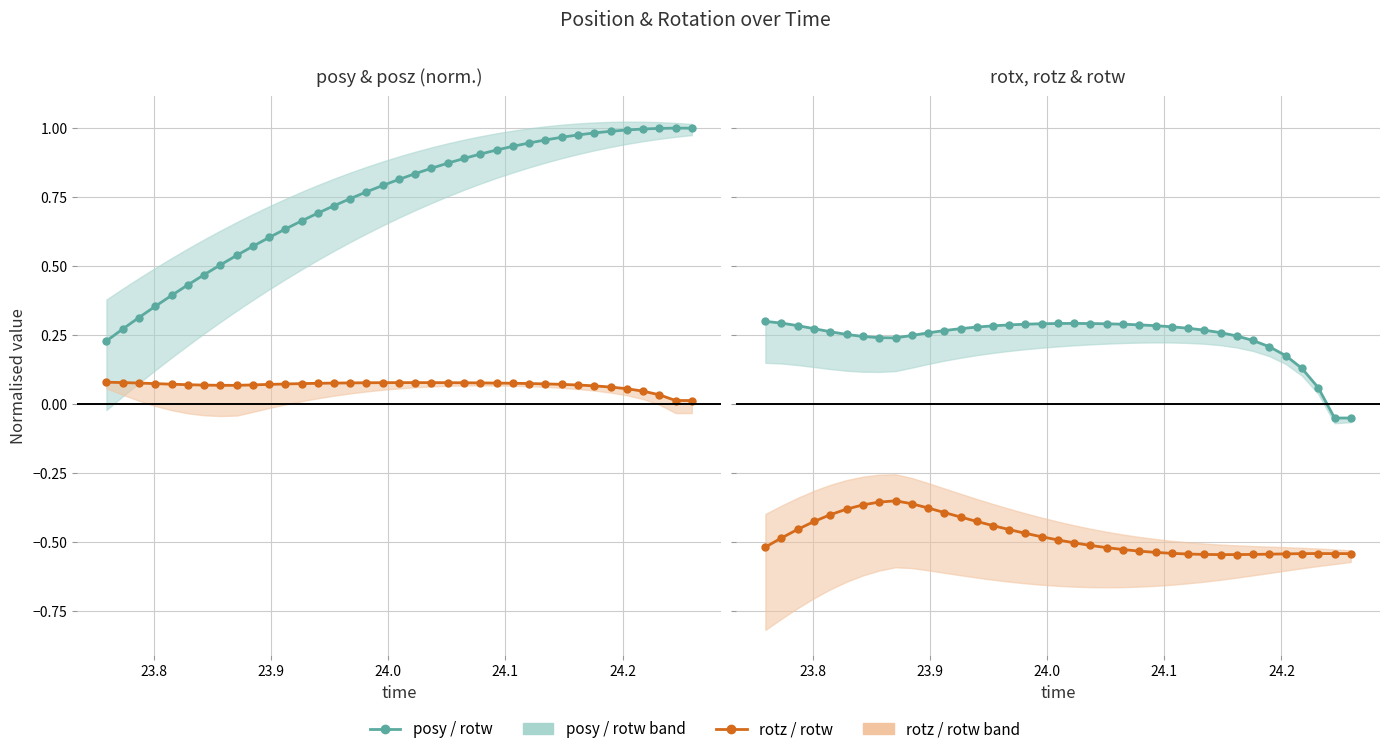

True or false: rotz and posy intersect in this chart.

False